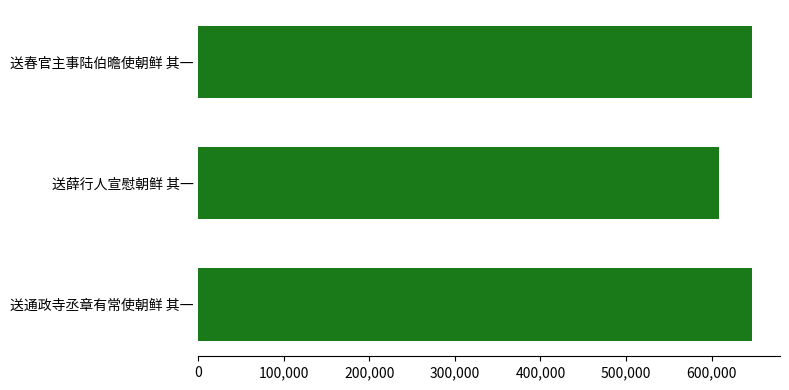

What is the label of the 3rd bar from the bottom?

送春官主事陆伯曕使朝鲜 其一